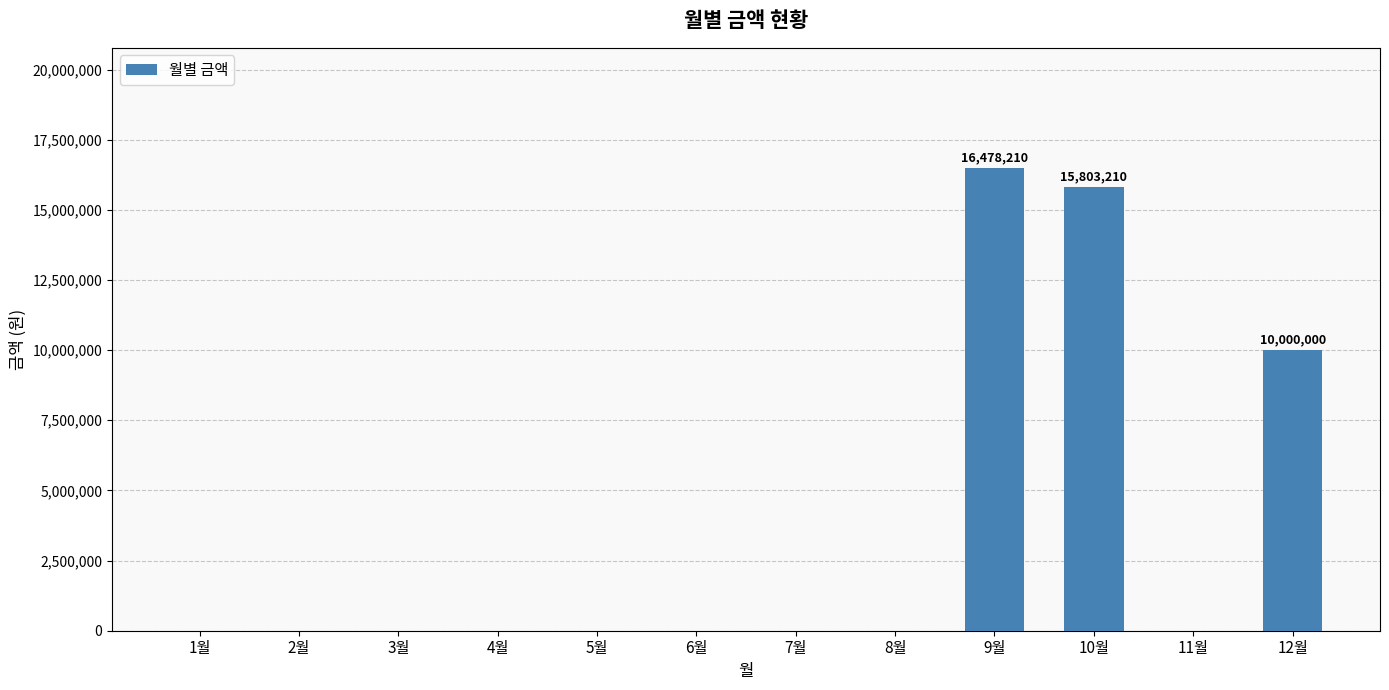

Which label corresponds to the largest value in the chart?

9월